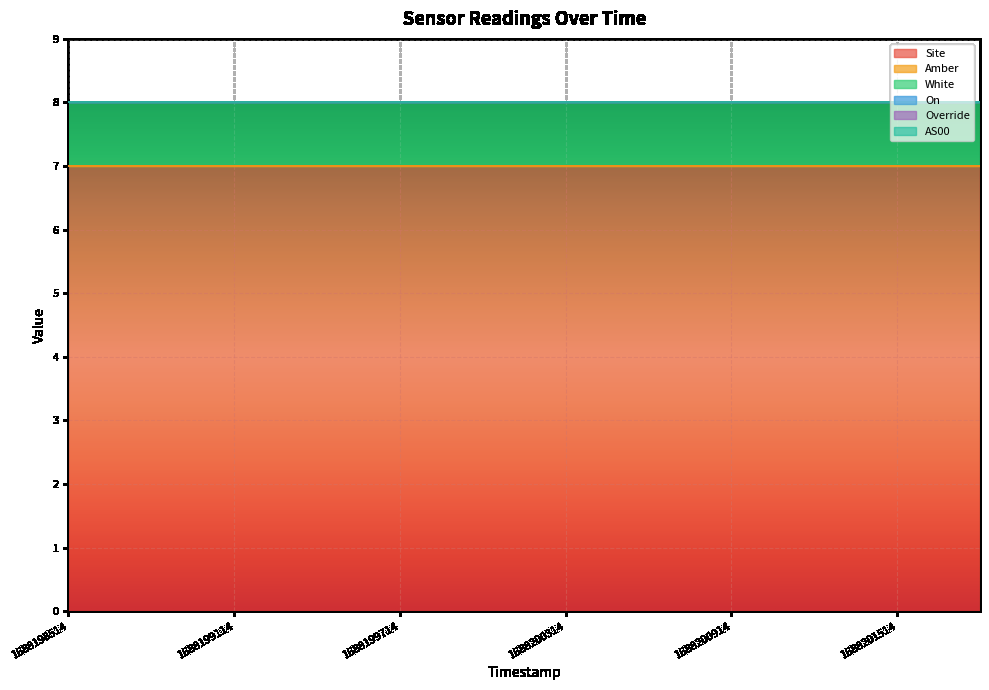

Which series has the largest range (max minus min)?

Site